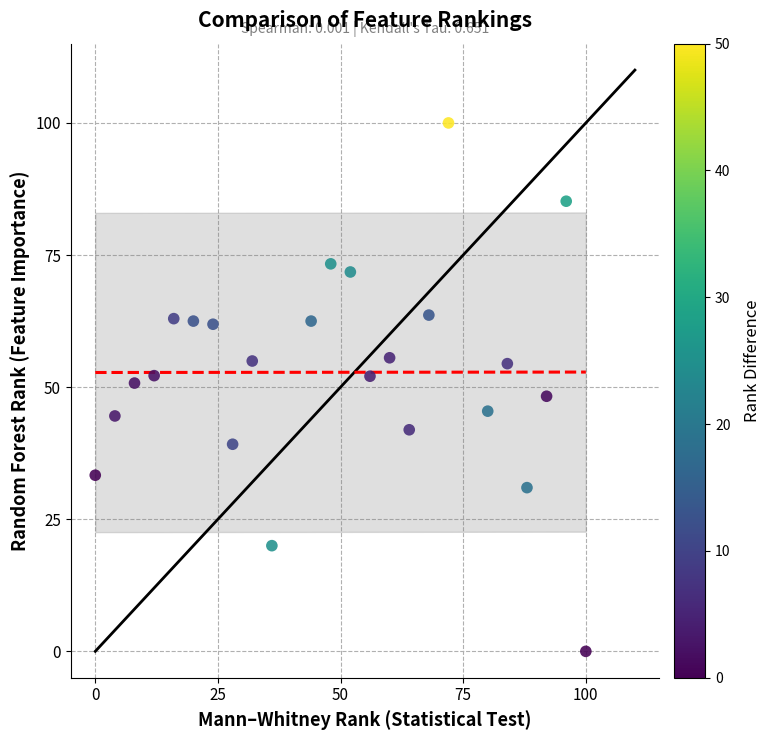

What is the range of Y values (max minus min)?

100.0